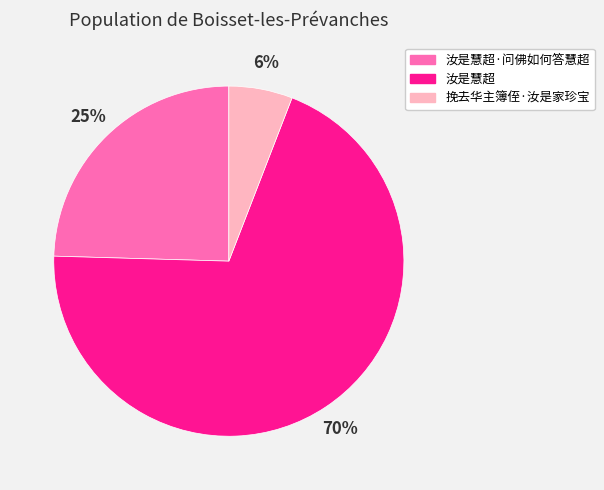

Approximately how many times larger is the value at 挽去华主簿侄·汝是家珍宝 compared to 汝是慧超?

0.1